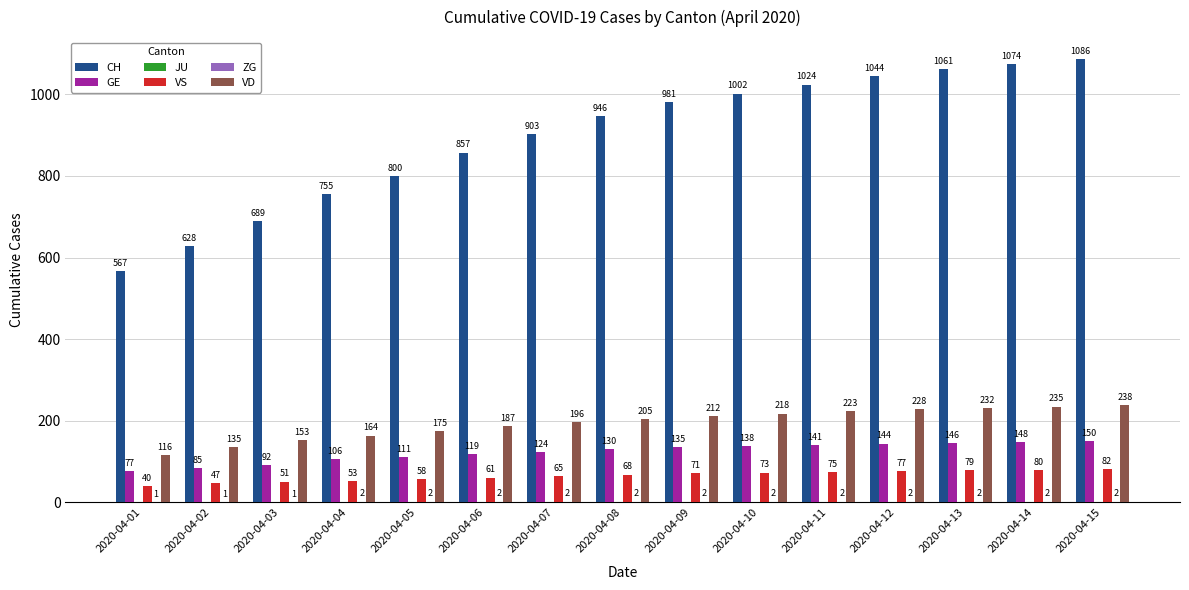

What is the sum of all CH values?

13417